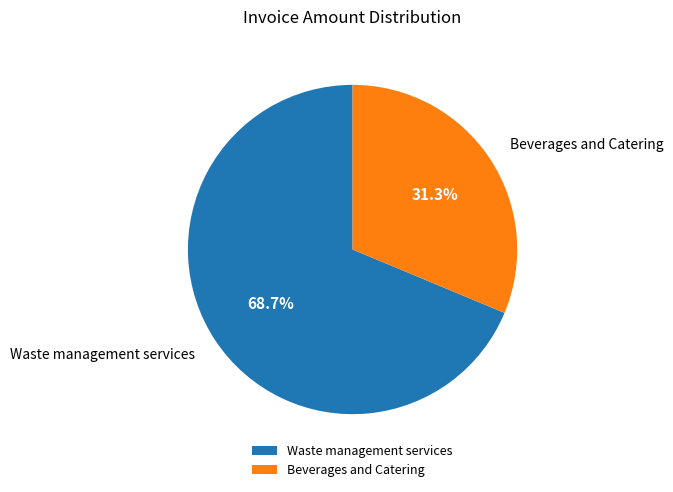

Does Beverages and Catering account for over 50% of the chart?

No